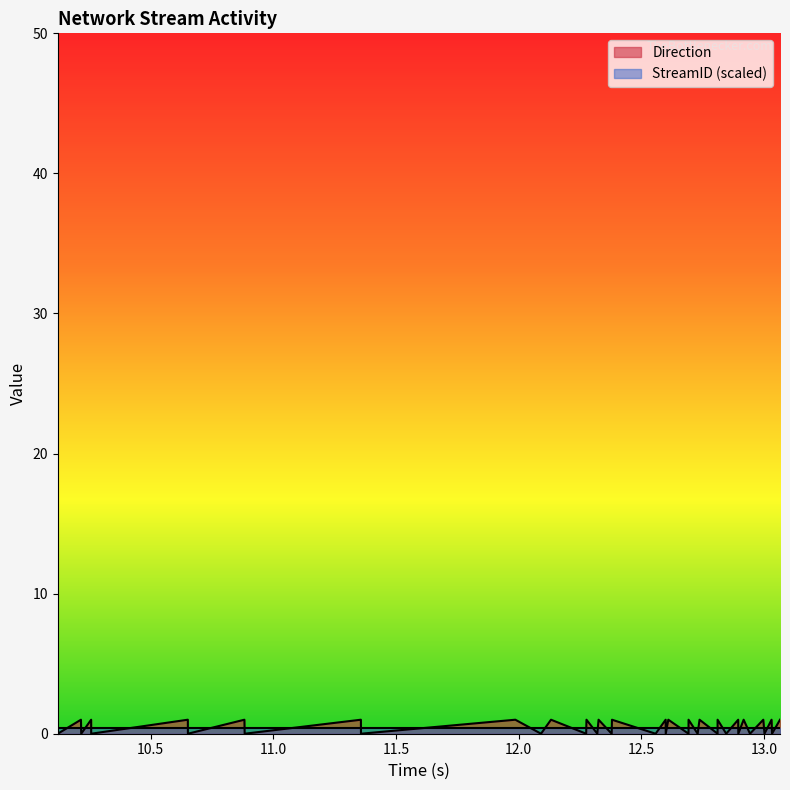

How many values are above zero?

20